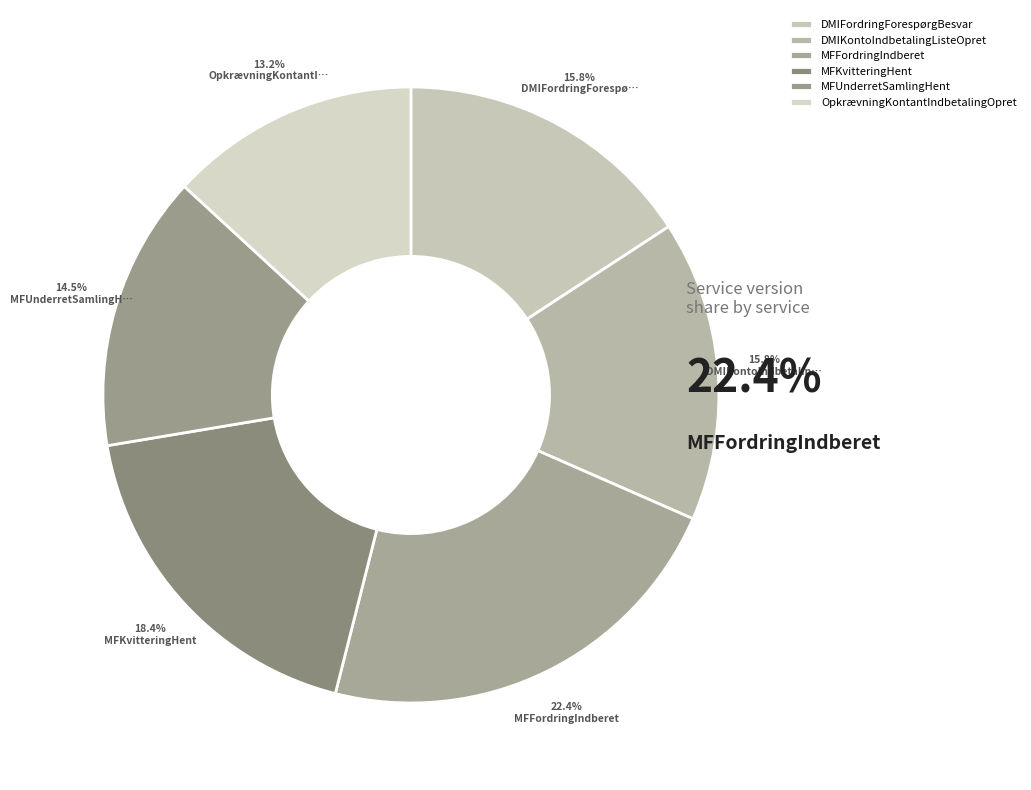

True or false: DMIKontoIndbetalingListeOpret accounts for 16% of the total.

True